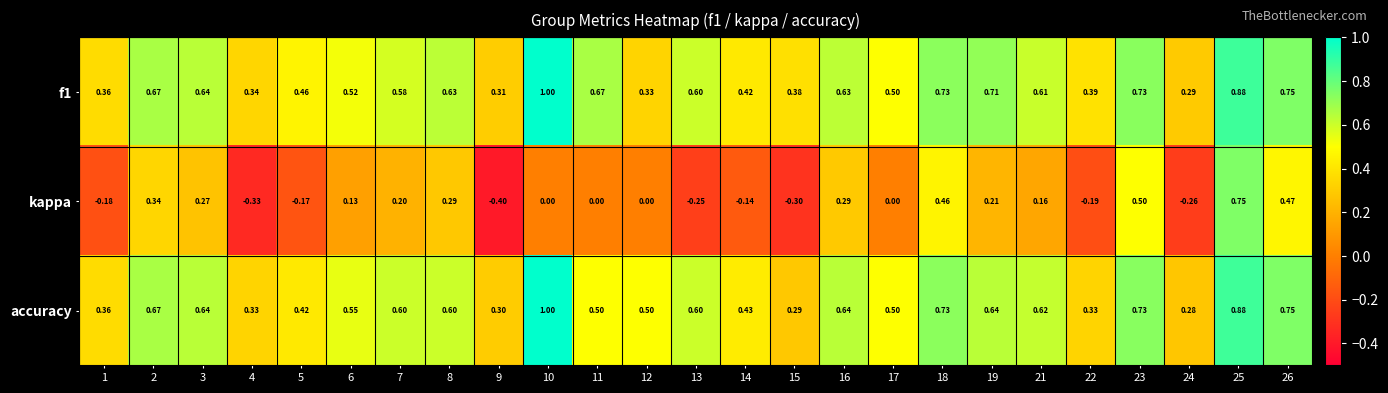

Which series has the widest spread of values?

kappa